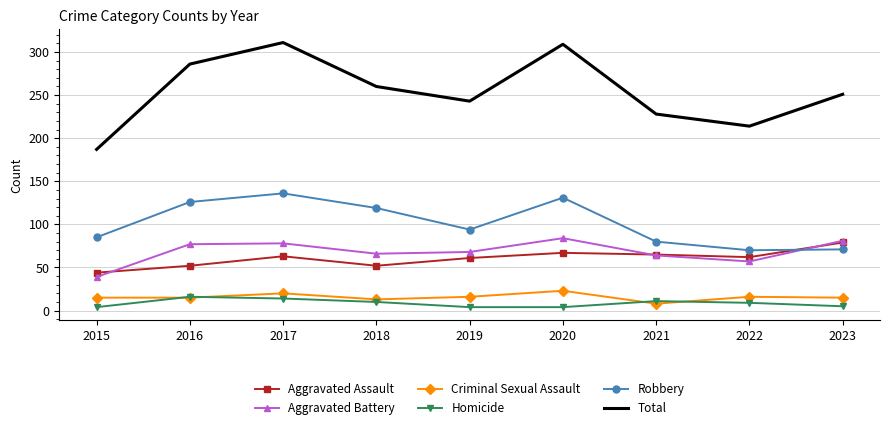

What is the total value across all series at 2016?

572